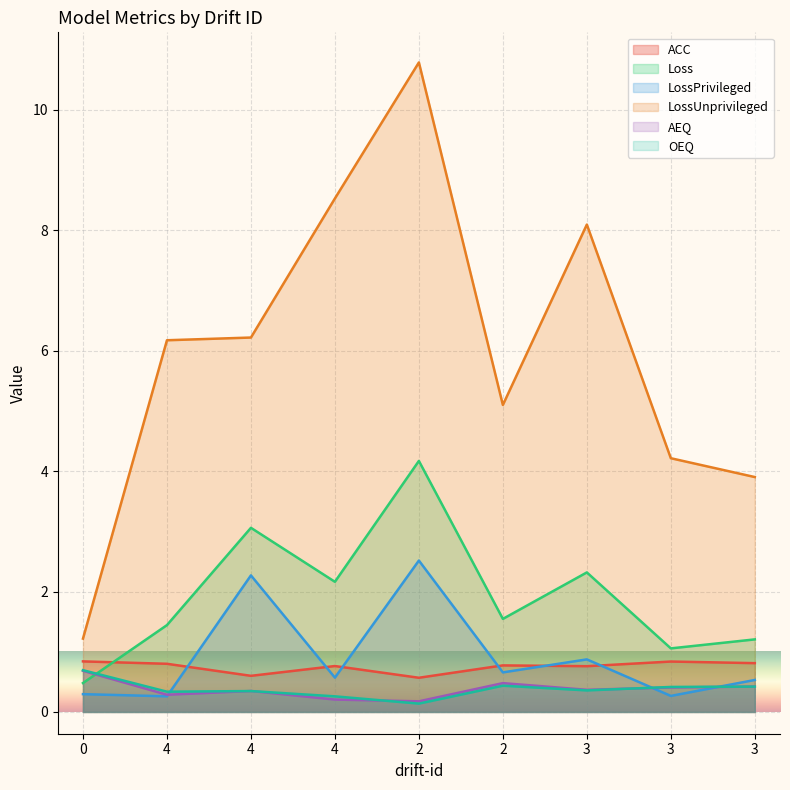

What is the sum of all AEQ values?

3.4